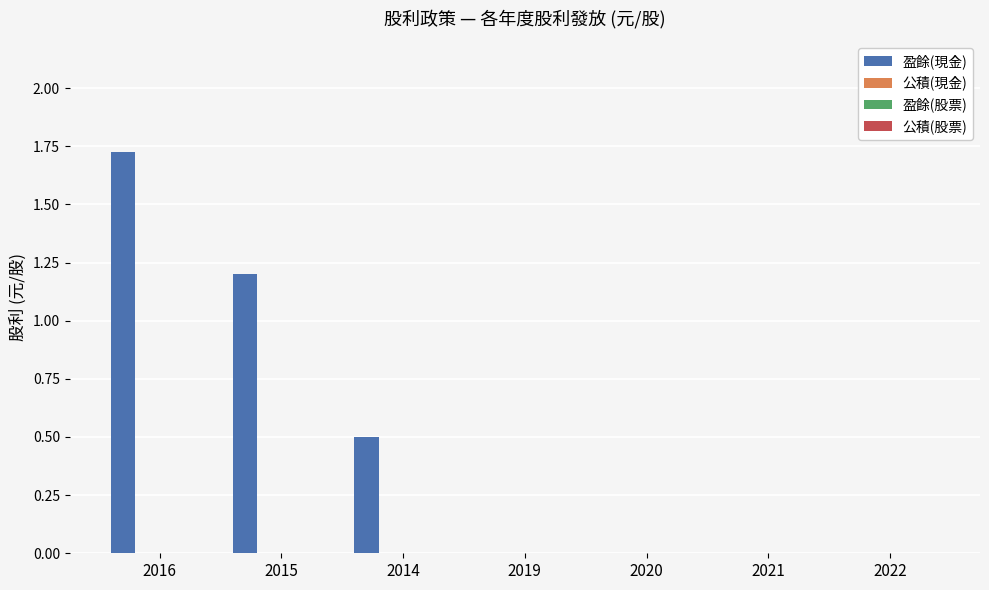

What is the sum of all values?

3.4